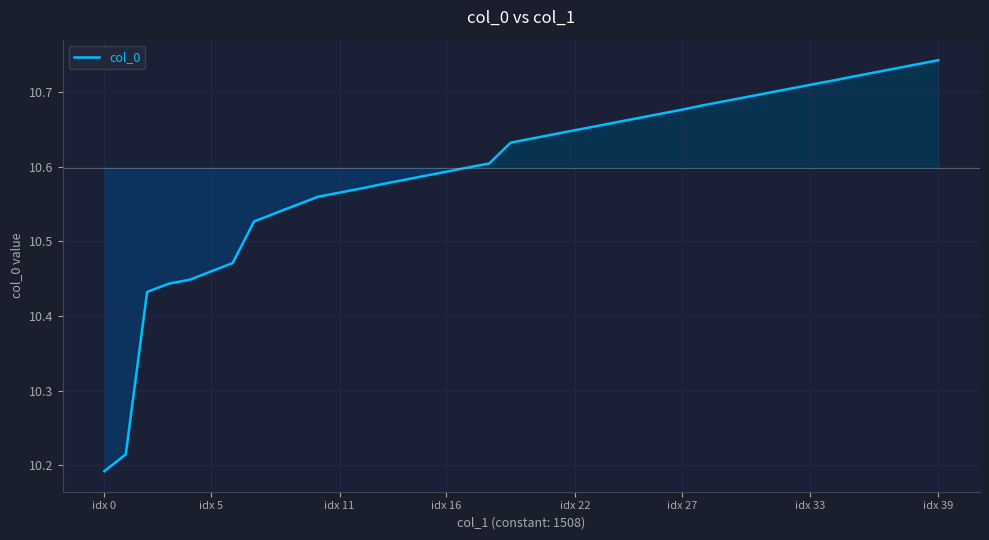

Count the number of data series in this chart.

1